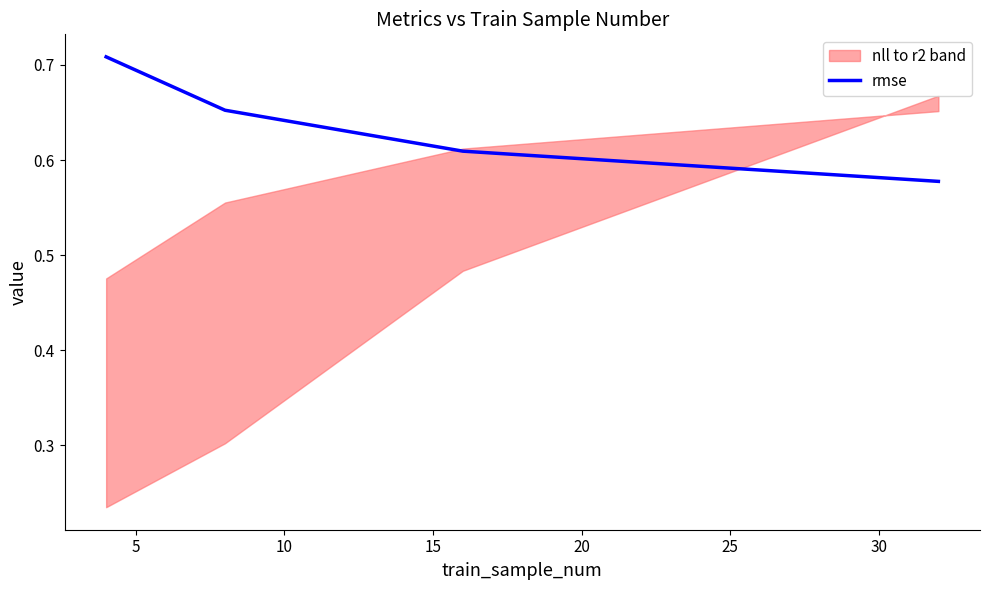

True or false: rmse has more than 1 points higher than both neighbors.

False